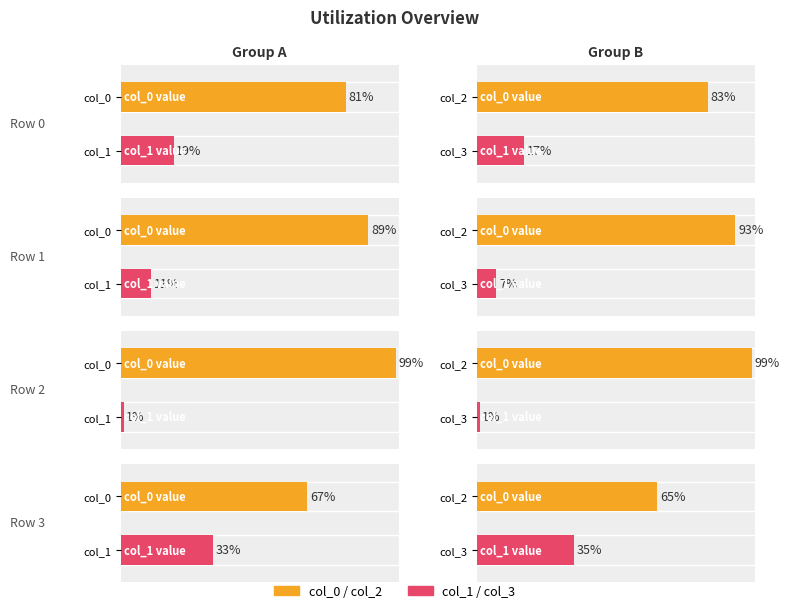

What is the sum of all col_0 values?

336